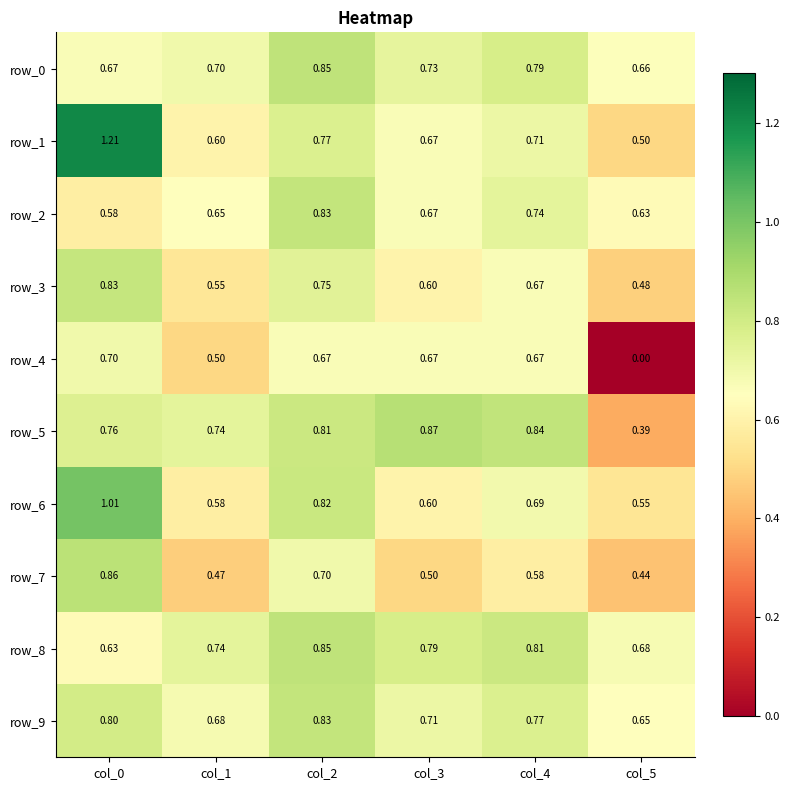

What is the total value across all series at col_1?

6.2